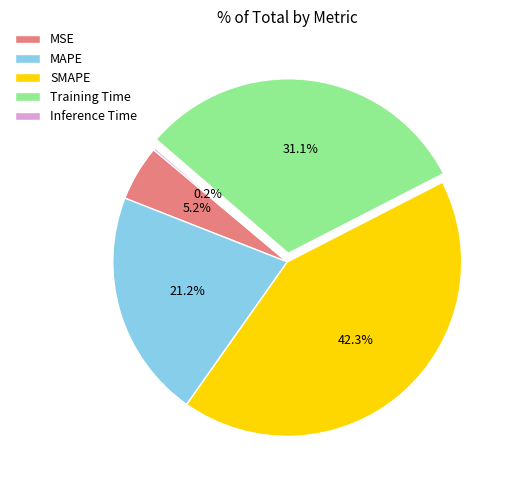

To the nearest percent, what is the average slice percentage?

20%